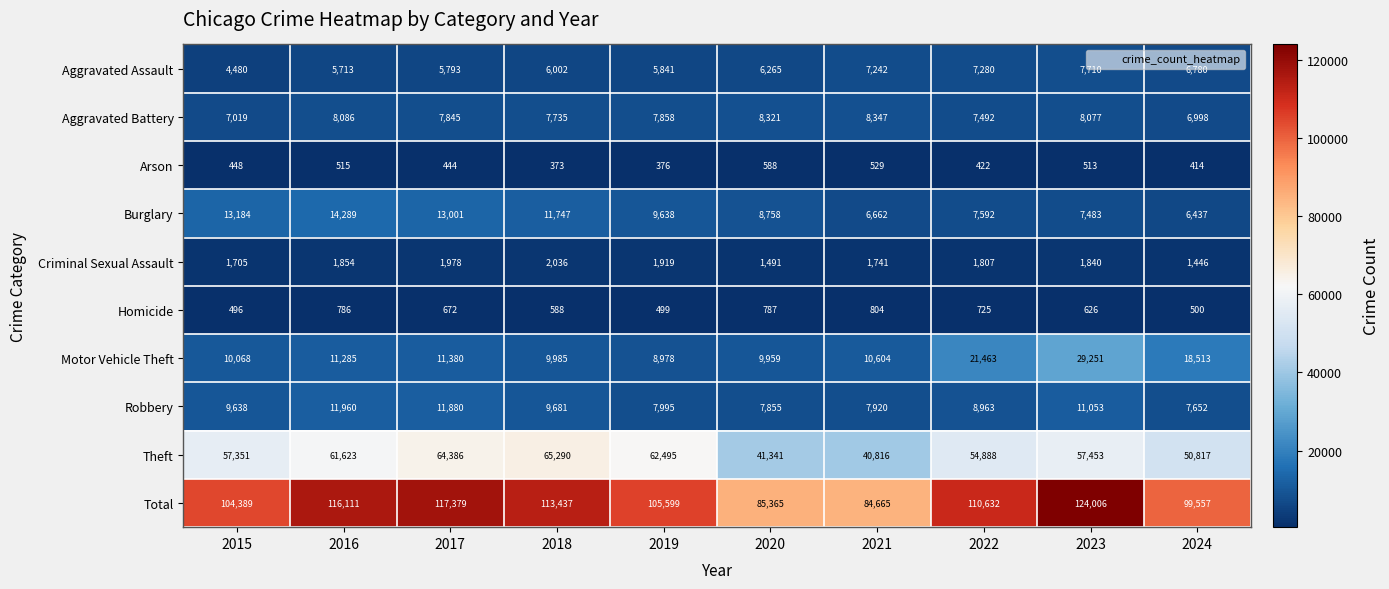

How many values in the Total series are below 110632?

5